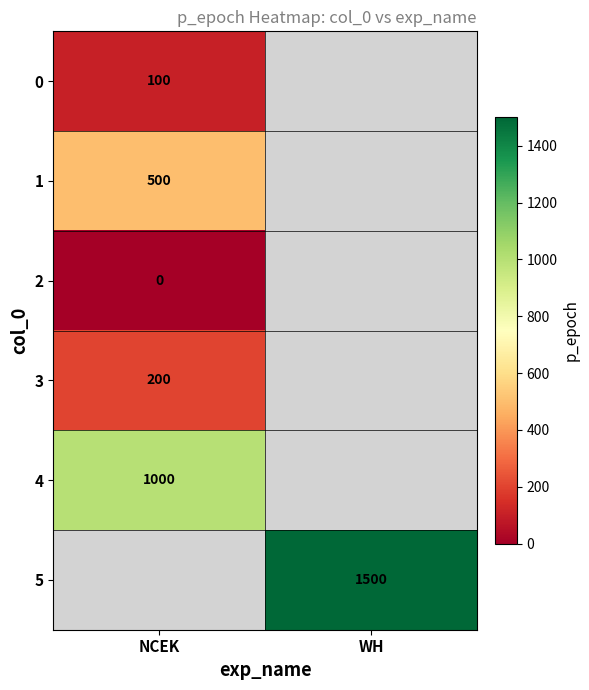

The value of 5 at WH is 2092. True or false?

False